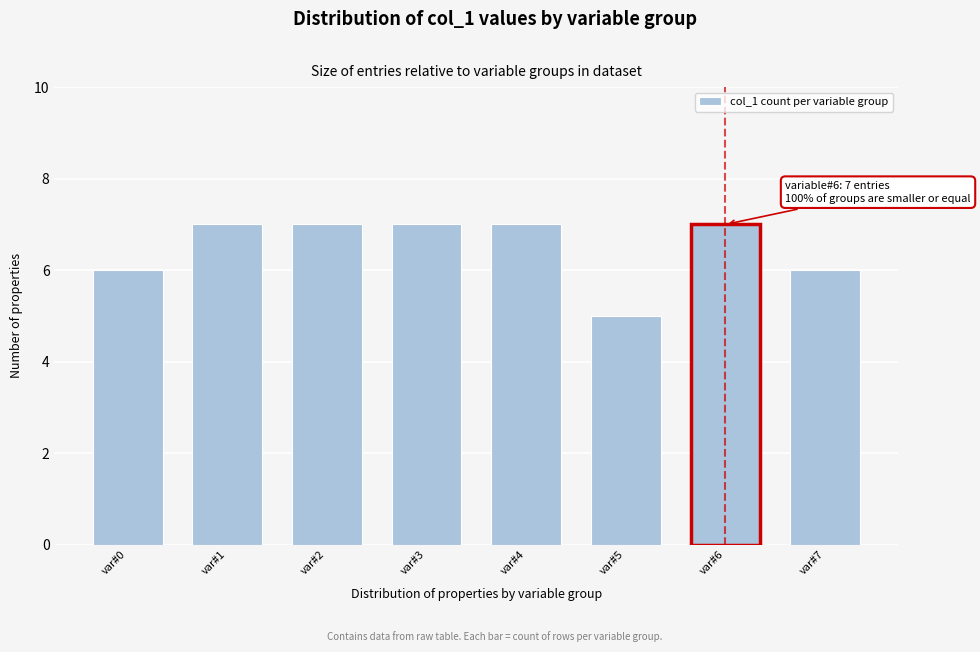

Reading left to right, transcribe all the data shown in this chart.

var#0=6	var#1=7	var#2=7	var#3=7	var#4=7	var#5=5	var#6=7	var#7=6